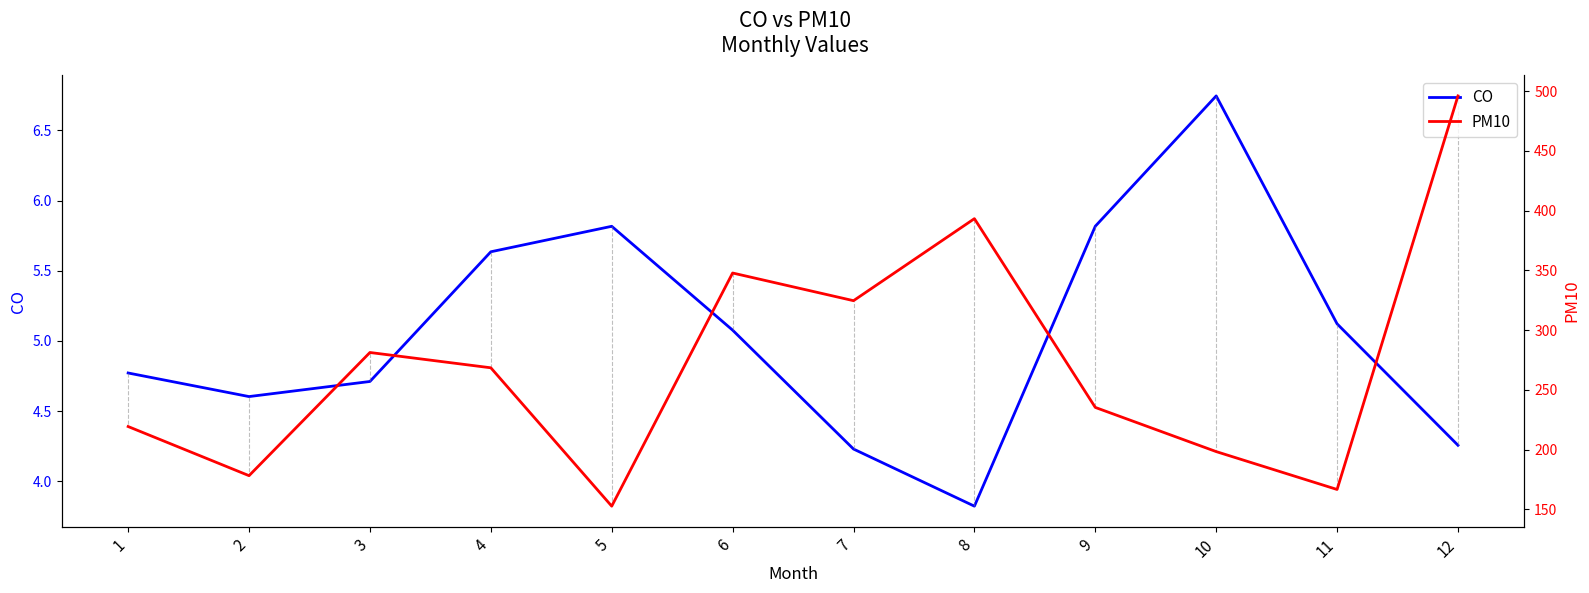

What value does the PM10 series have at 4?

268.4